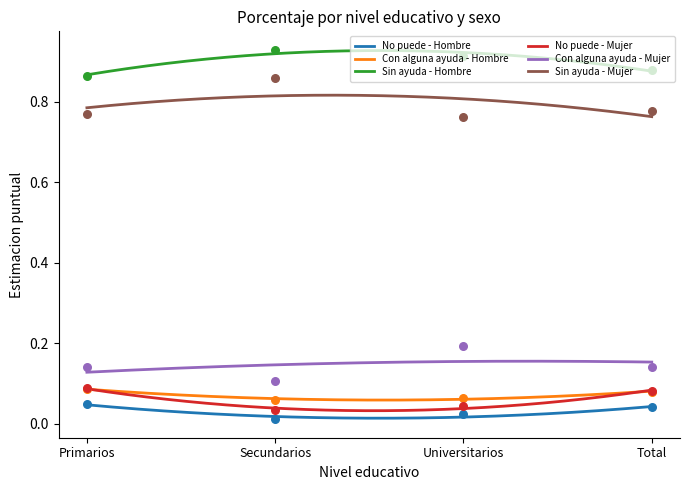

What are all the series names shown in the legend?

No puede - Hombre, Con alguna ayuda - Hombre, Sin ayuda - Hombre, No puede - Mujer, Con alguna ayuda - Mujer, Sin ayuda - Mujer